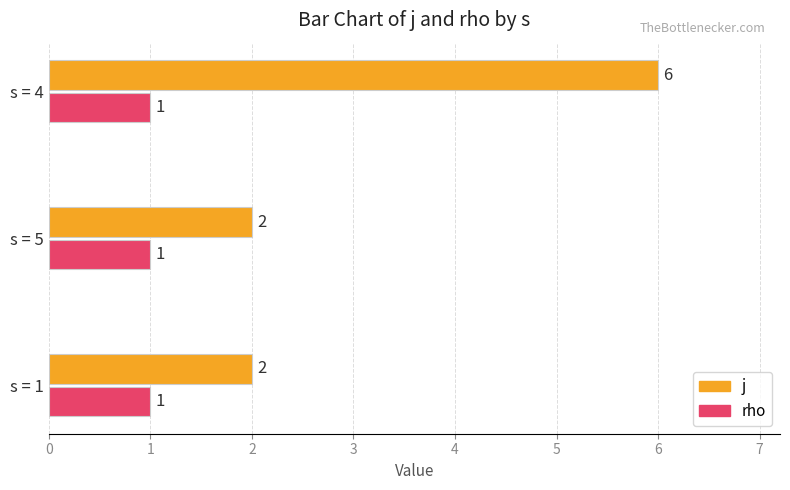

At which label does j reach its peak?

s = 4